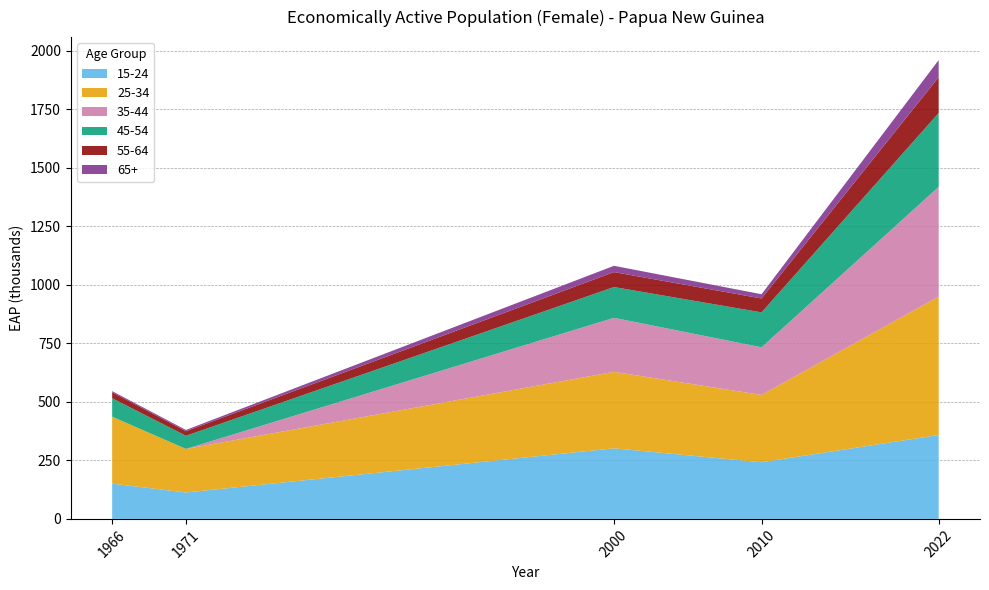

Where does the y55_64 series first go above 59?

2000